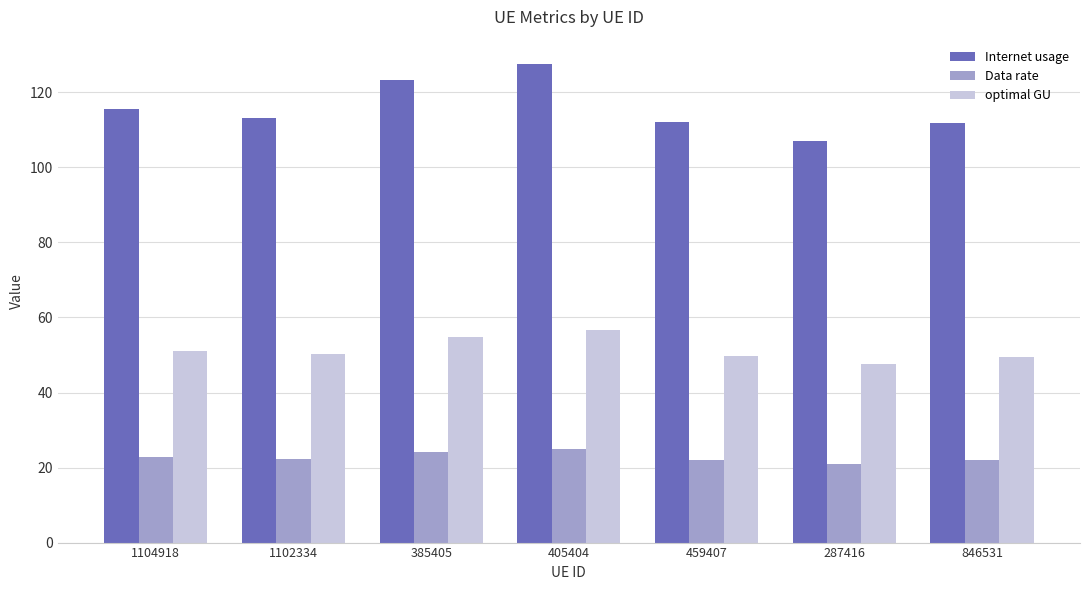

At which label is Internet usage closest to 117?

1104918